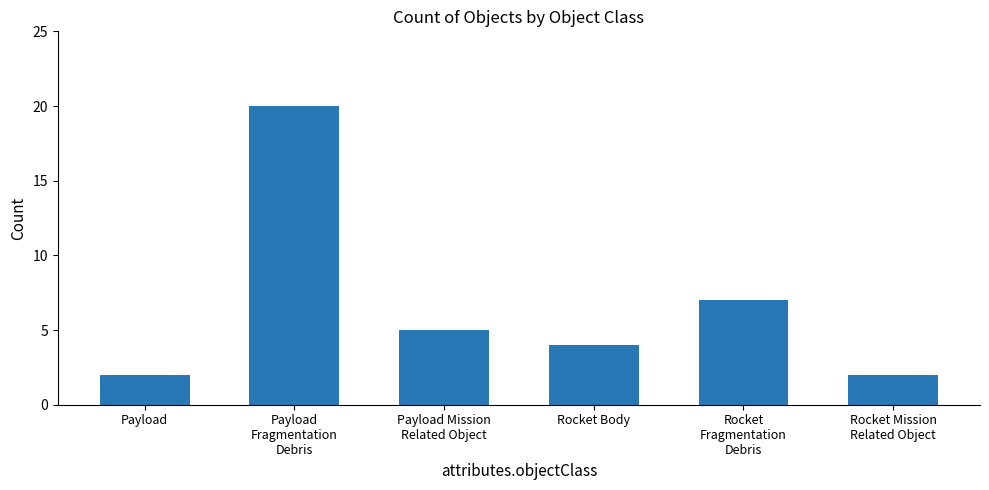

How many values are below 5?

3